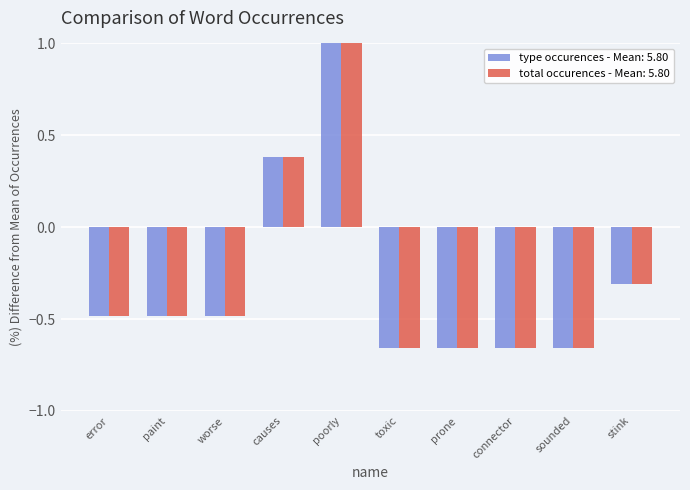

Count the number of data series in this chart.

2